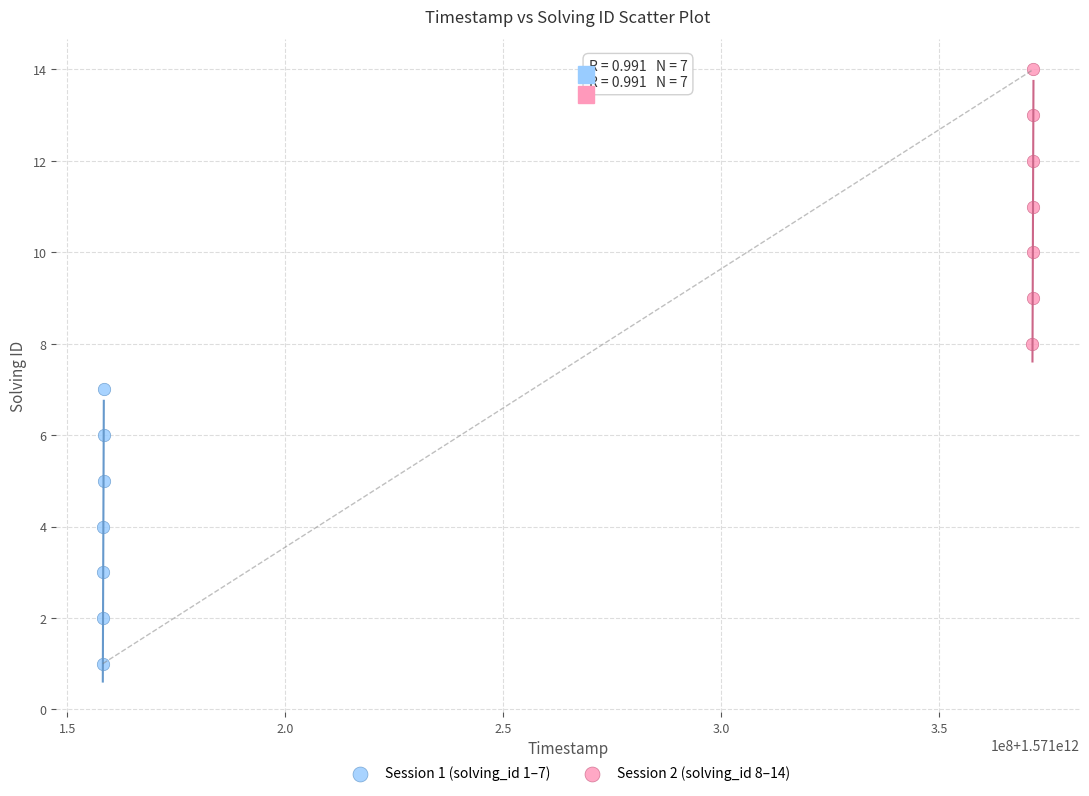

What are all the series names shown in the legend?

Session 1 (solving_id 1–7), Session 2 (solving_id 8–14)